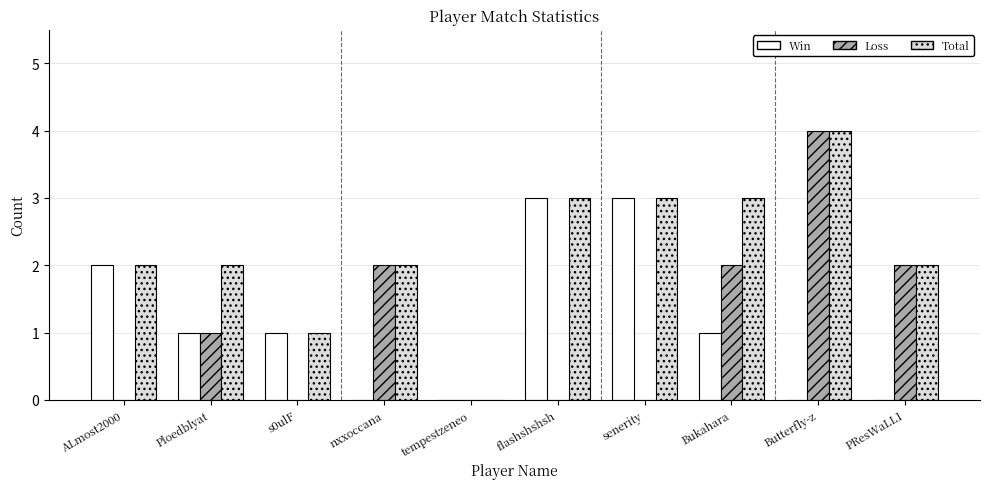

What is the total value across all series at Butterfly-z?

8